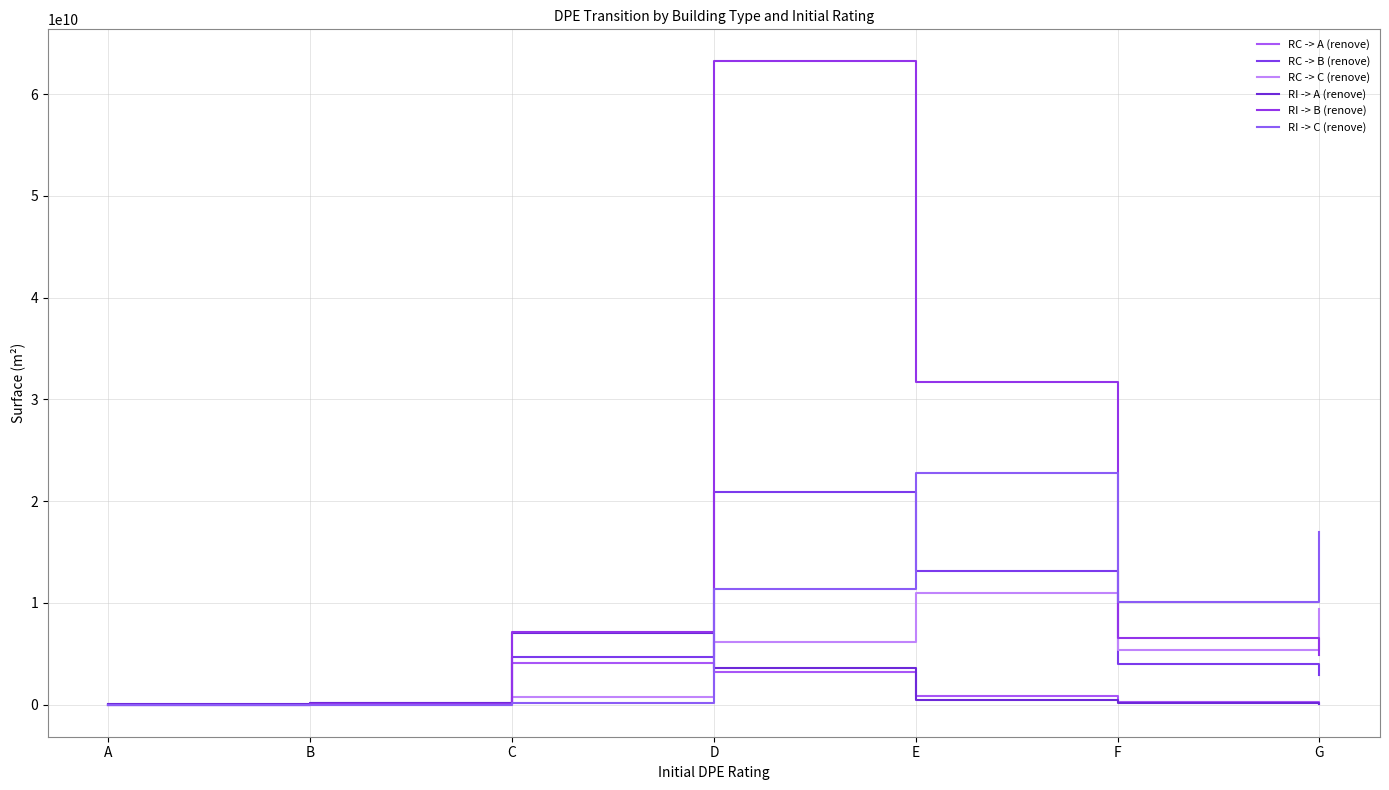

How many interior local peaks does the RI -> C (renove) series have?

1